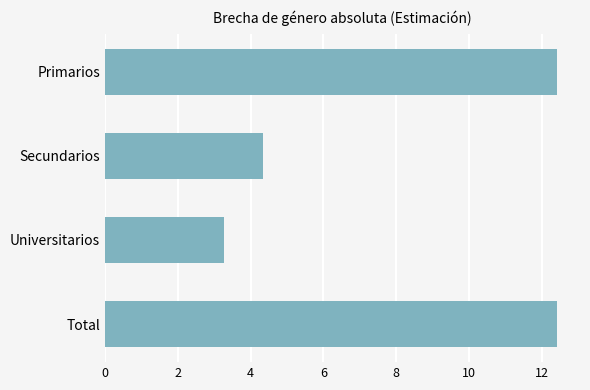

Which has a higher value, Universitarios or Secundarios?

Secundarios